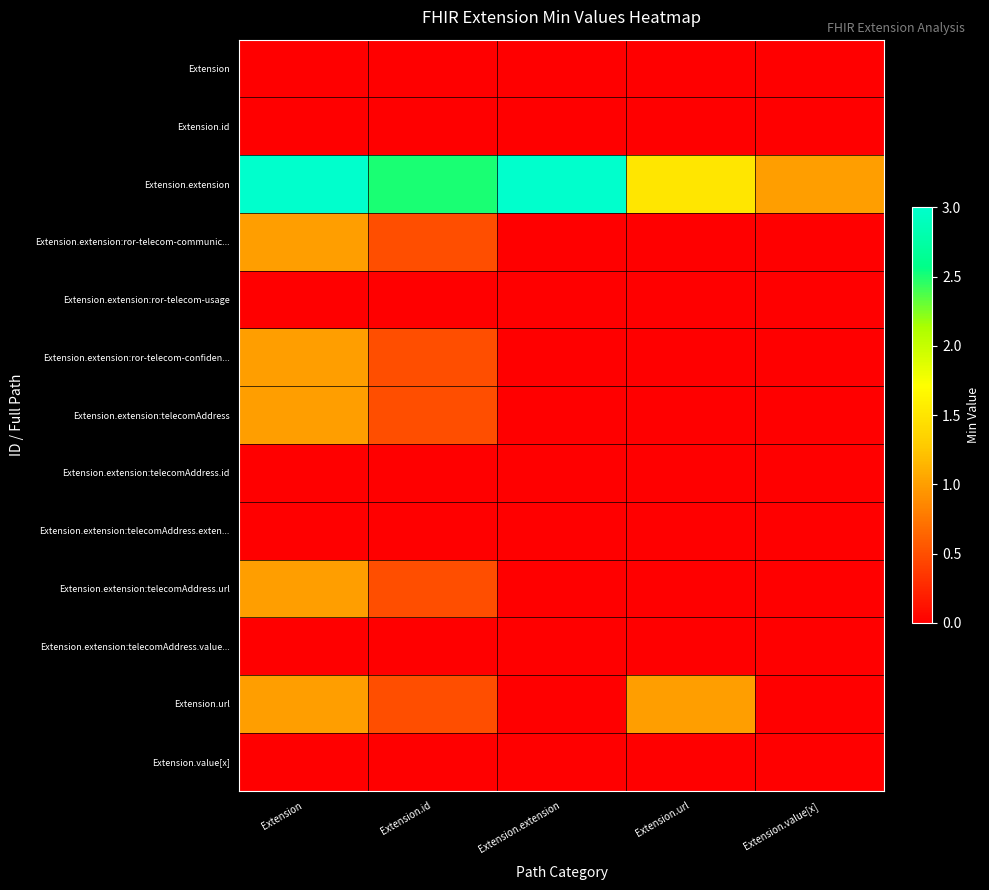

What is the total value across all series at Extension.value[x]?

1.0